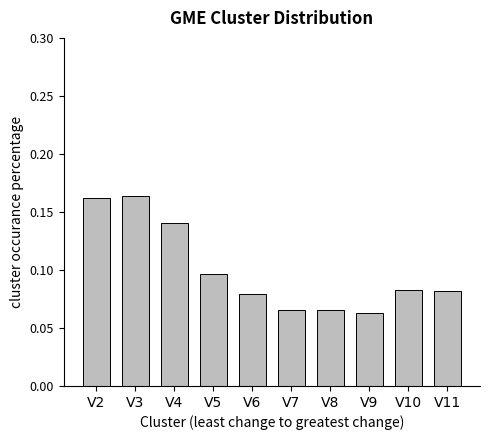

What is the sum of all values?

1.0